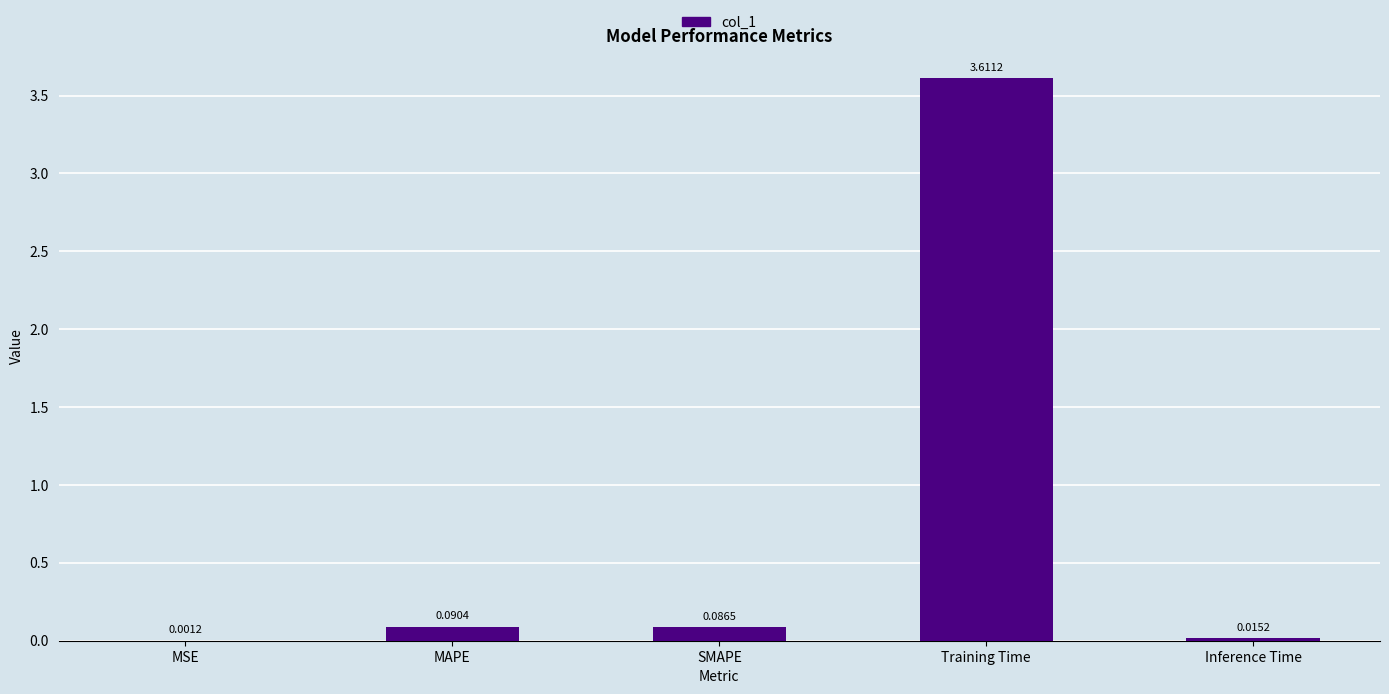

Are the bars horizontal?

No